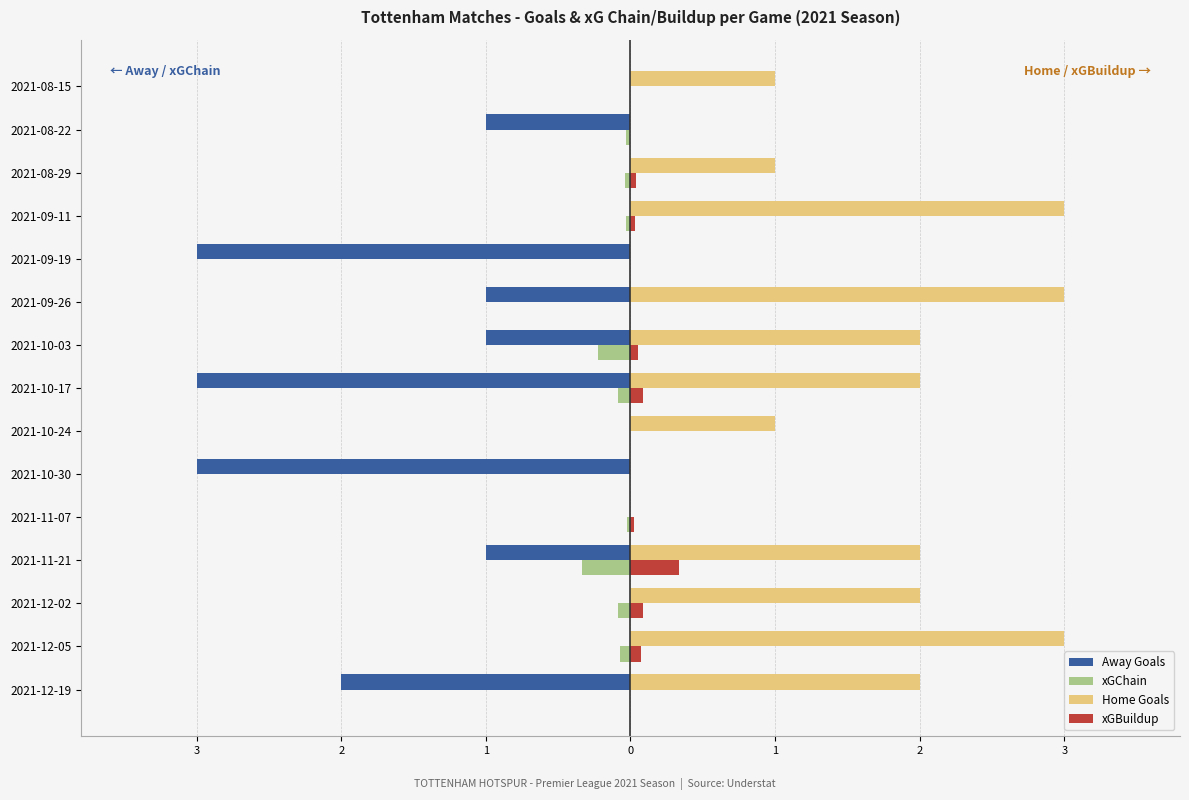

What are all the series names shown in the legend?

Away Goals, xGChain, Home Goals, xGBuildup